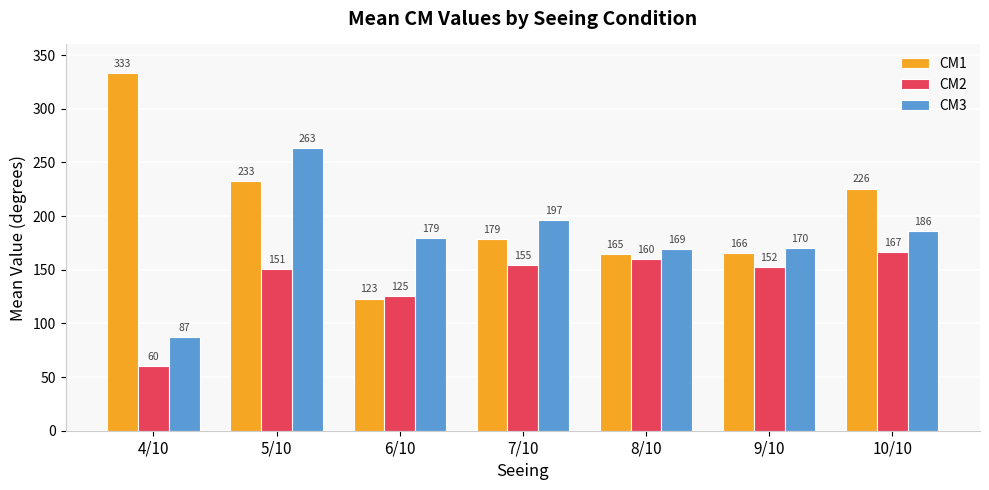

At 4/10, list the series in order from smallest to largest.

CM2, CM3, CM1